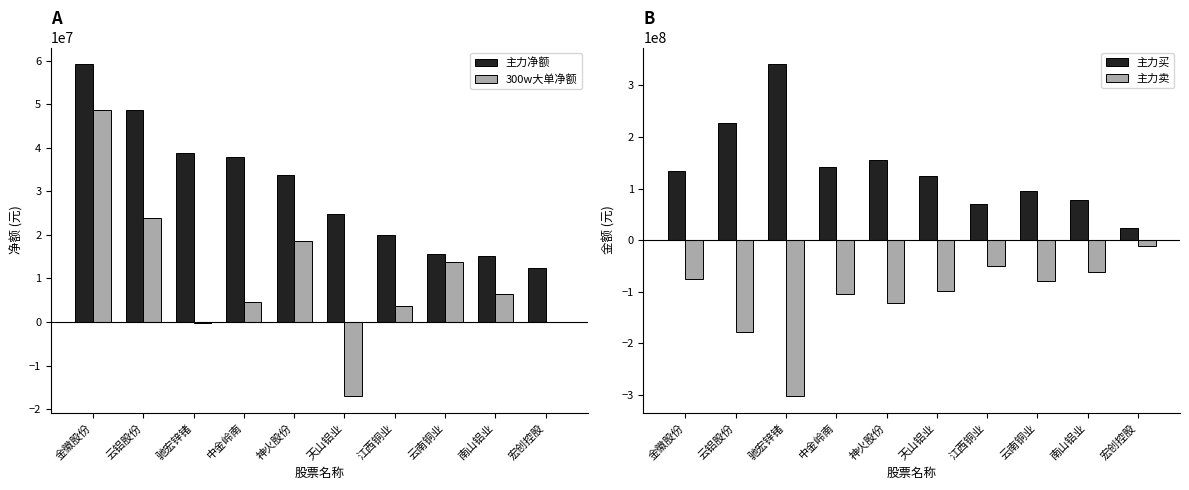

List the labels in order of 主力净额 value, smallest first.

宏创控股, 南山铝业, 云南铜业, 江西铜业, 天山铝业, 神火股份, 中金岭南, 驰宏锌锗, 云铝股份, 金徽股份